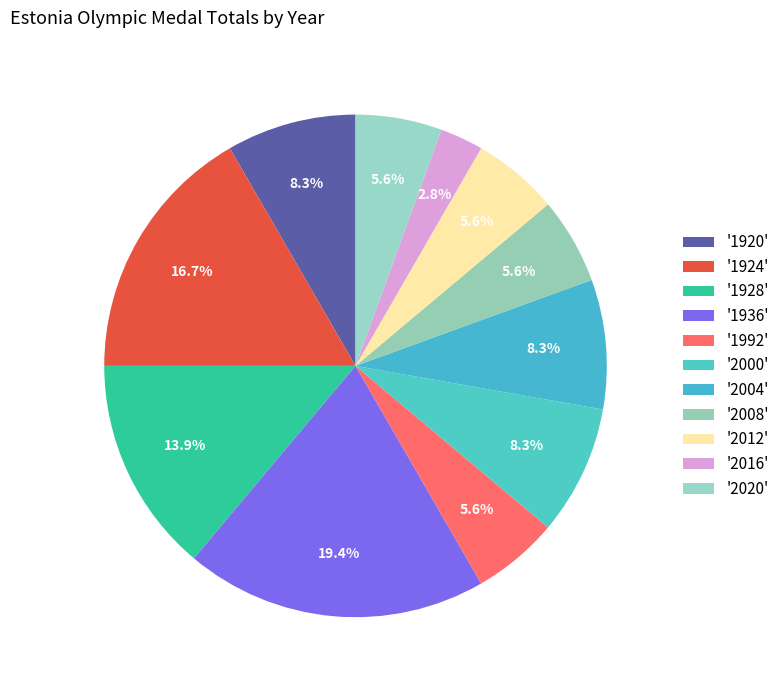

How many segments does this pie chart have?

11